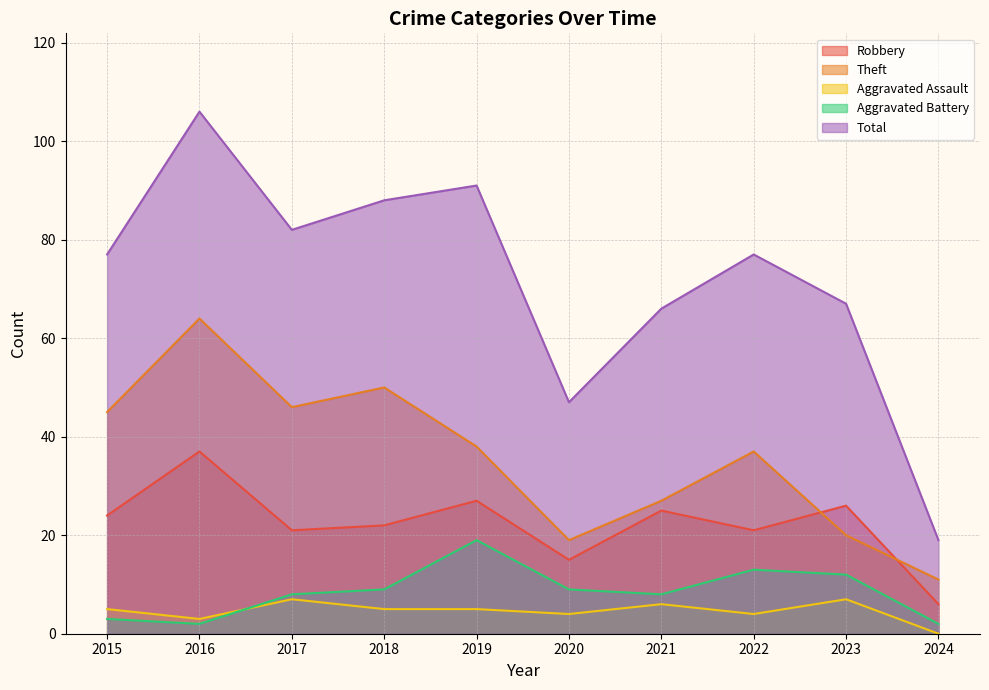

Does the chart display data point markers on the line(s)?

No